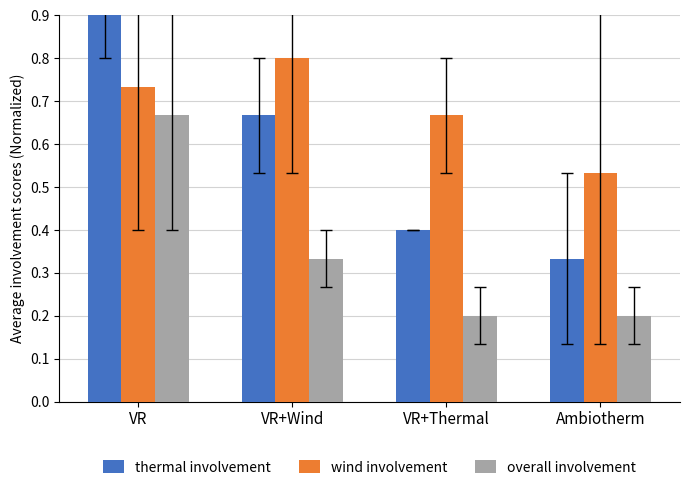

How many bars are there in each group?

3